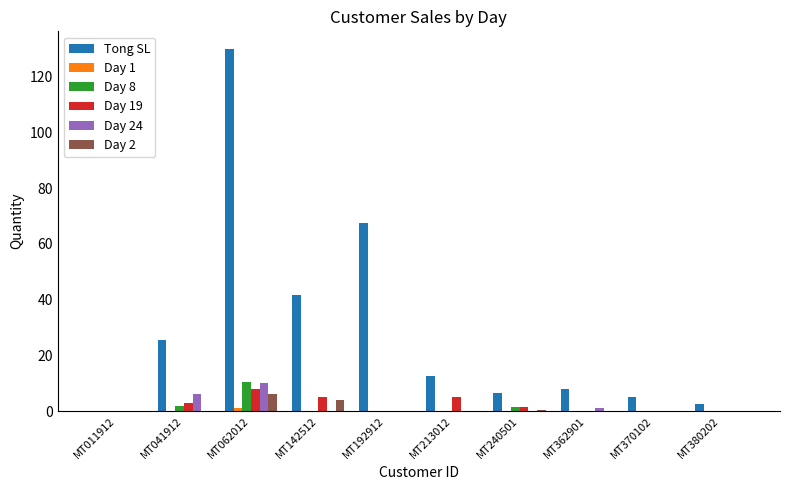

Are the bars grouped side by side (vs. stacked)?

Yes